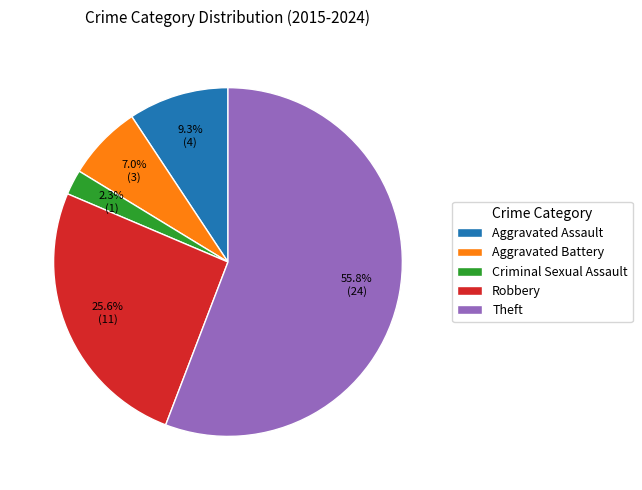

How much of the chart is everything except Theft?

44.2%